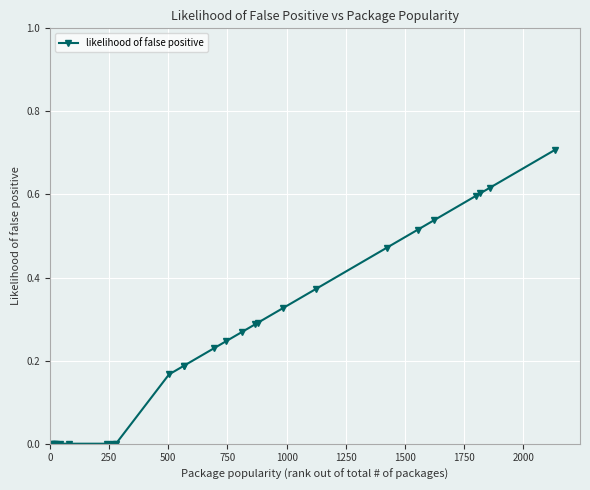

What is the sum of all values?

6.6